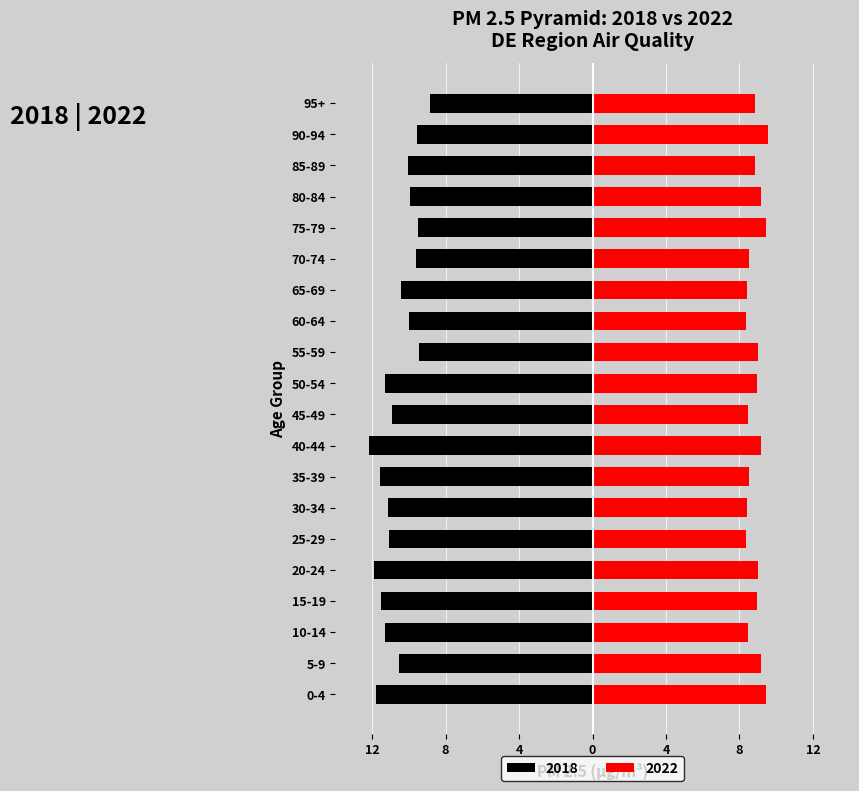

Which series changed the most between 60-64 and 75-79?

2022